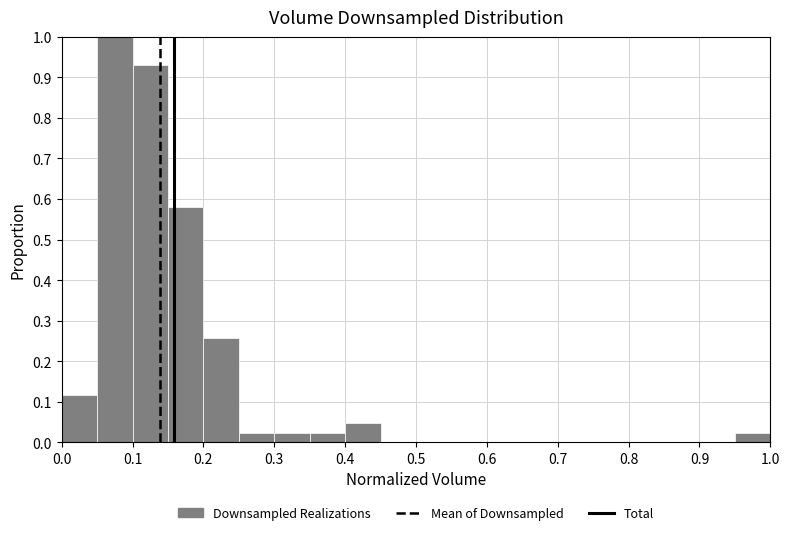

Over which range of the x-axis is the bar tallest?

0.05 to 0.10